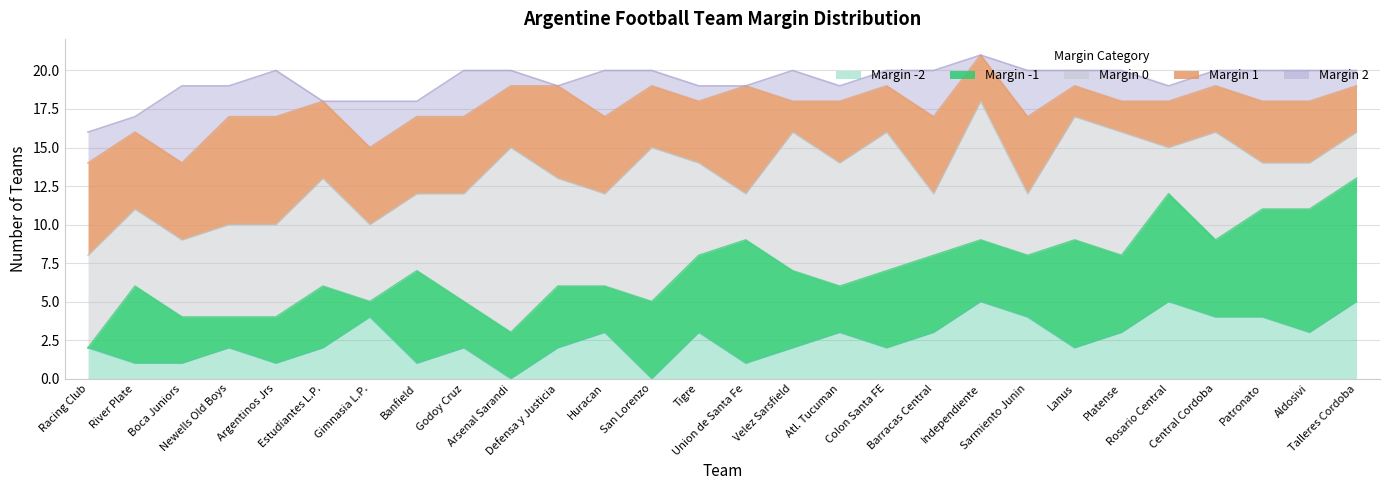

True or false: -1 and 1 cross at least once.

True